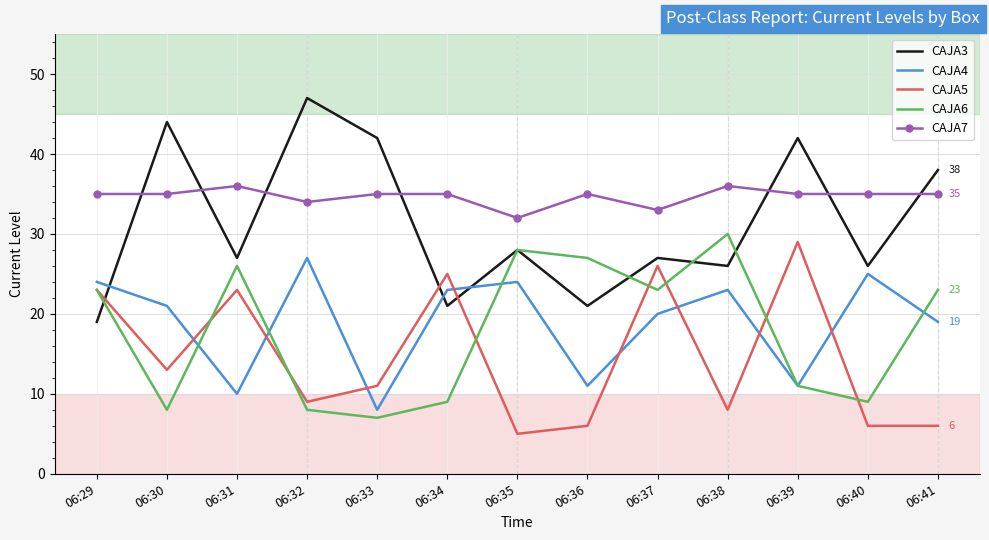

What is the approximate value of CAJA3 at 06:39?

42